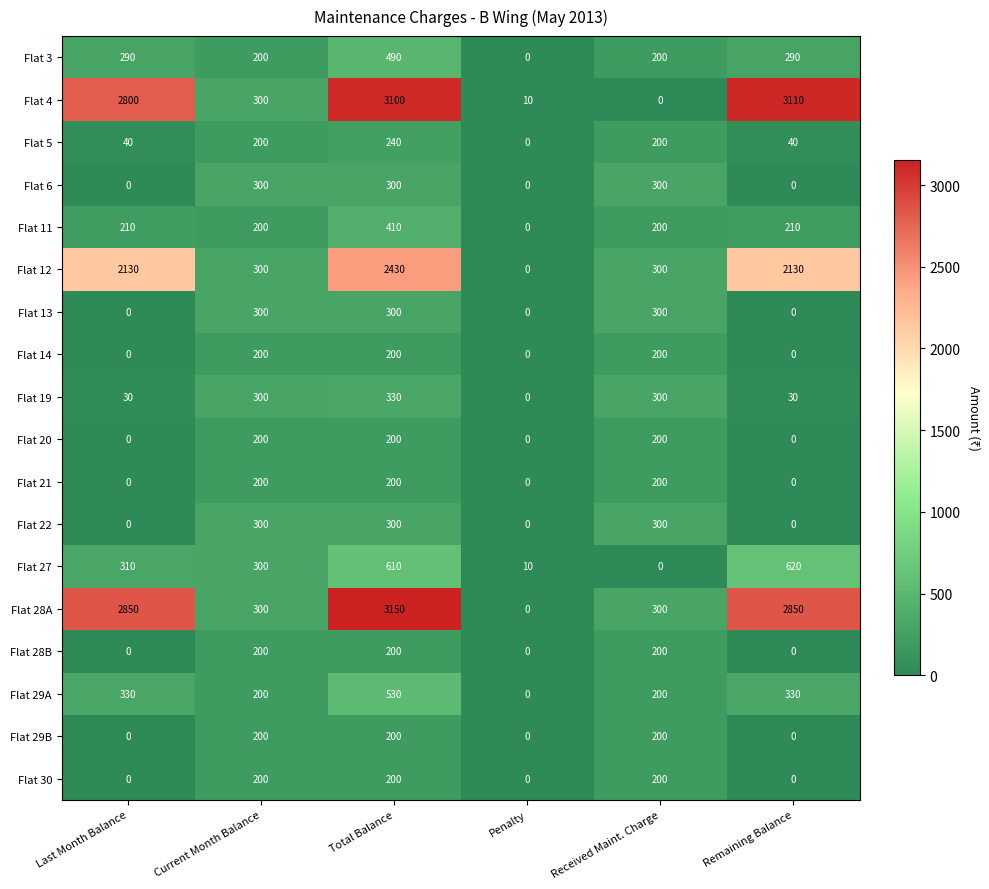

Count the number of data series in this chart.

18